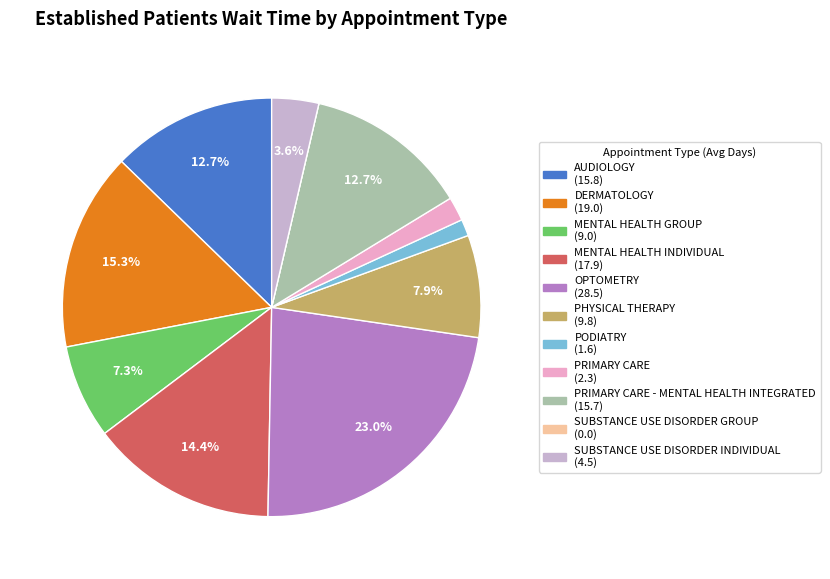

Is there a majority slice in this chart?

No